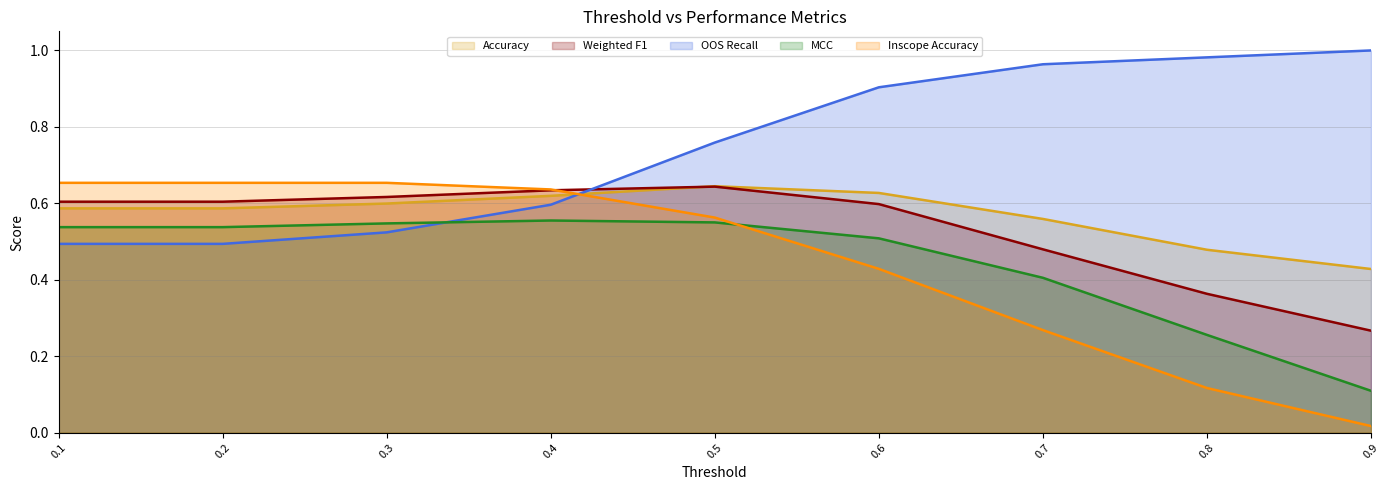

True or false: MCC has a value of 0.5 at 0.6.

True